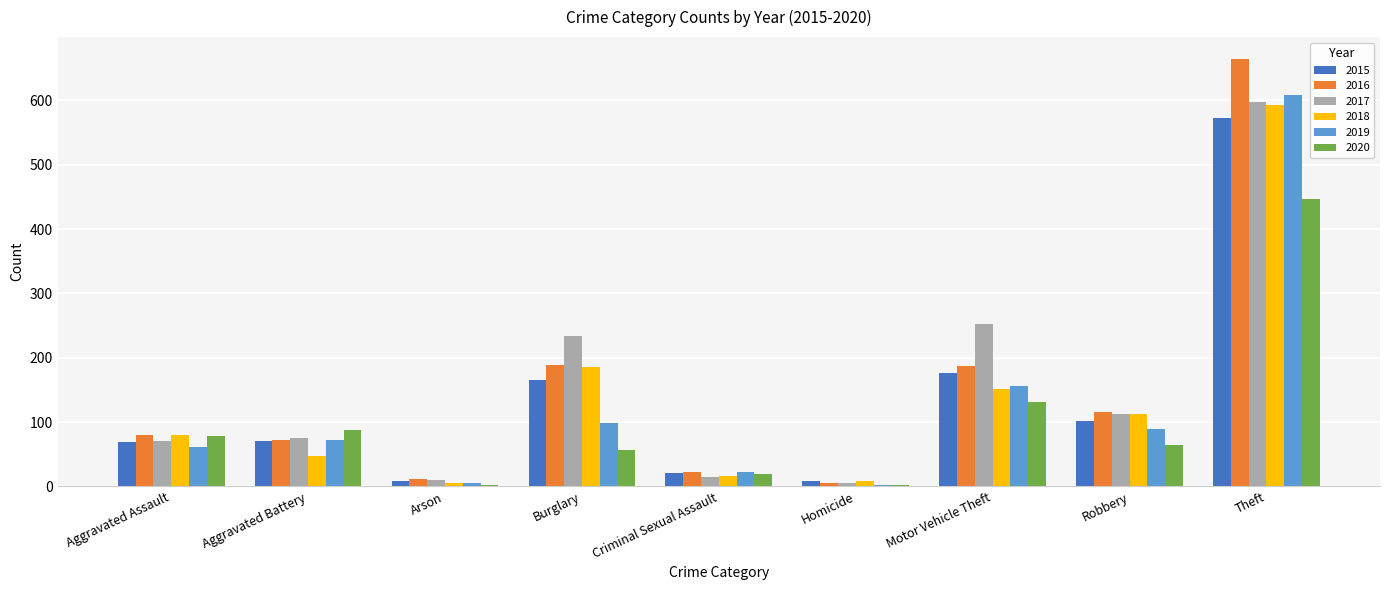

At which label is 2017 closest to 301?

Motor Vehicle Theft